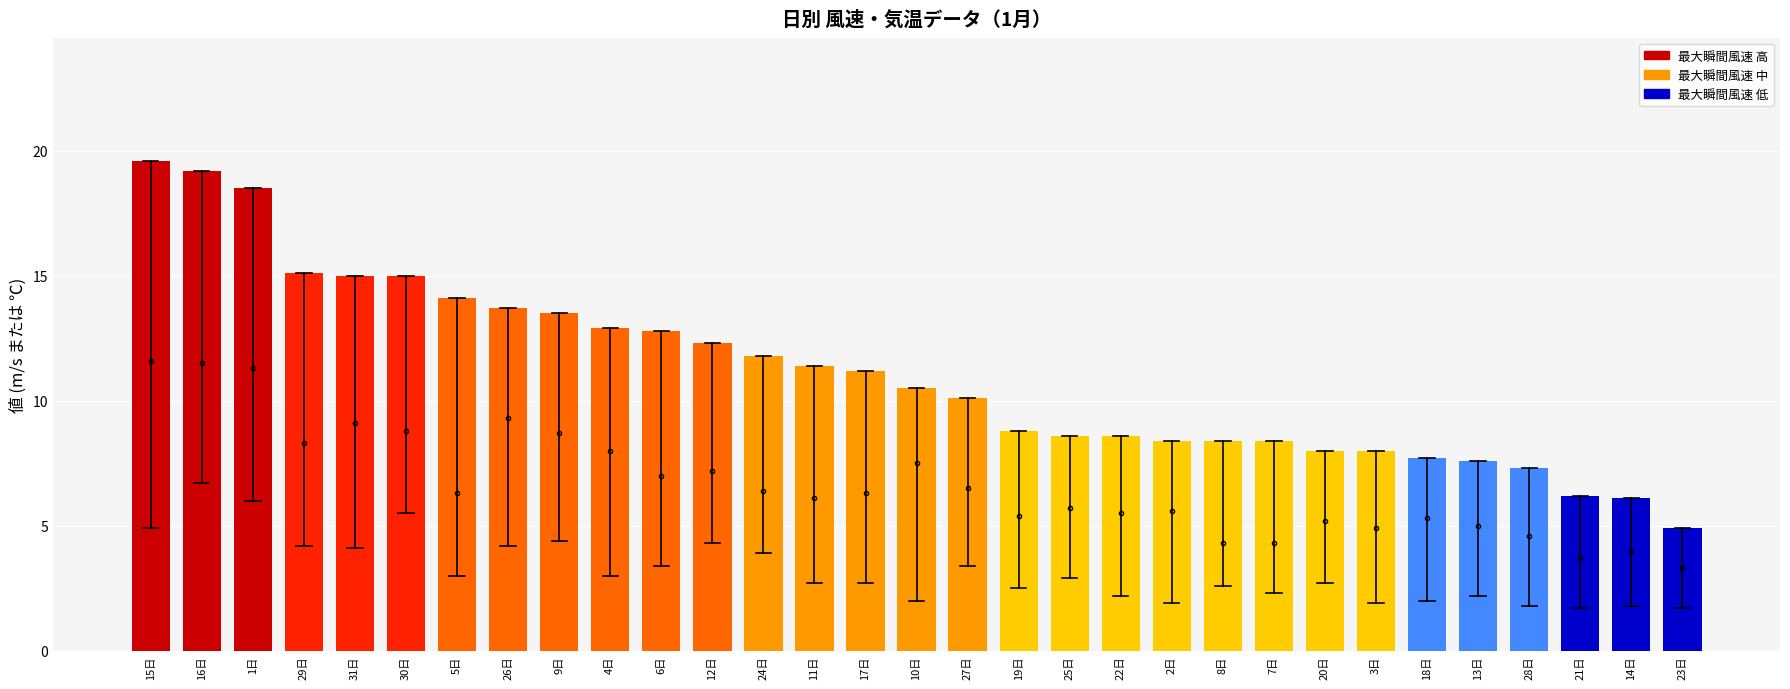

What position from the right is 22日?

12